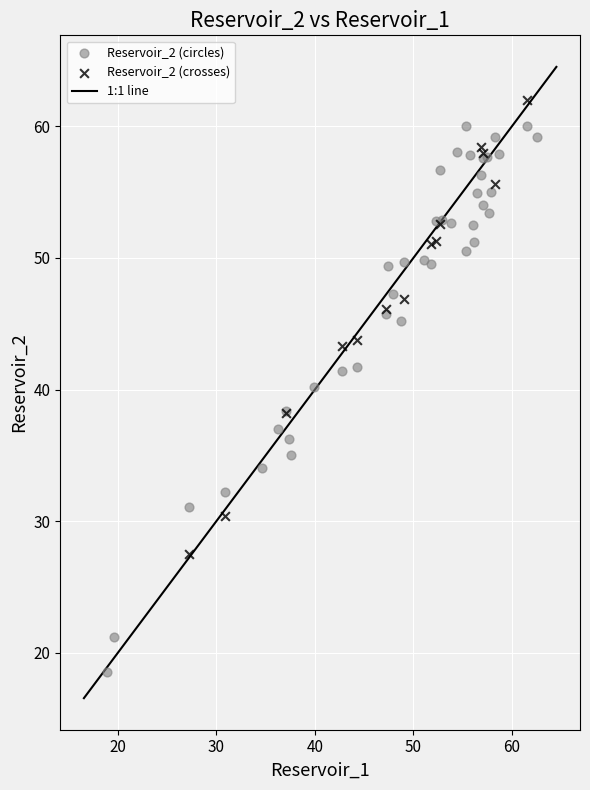

Which series contains the highest Y value?

Reservoir_2 (crosses)